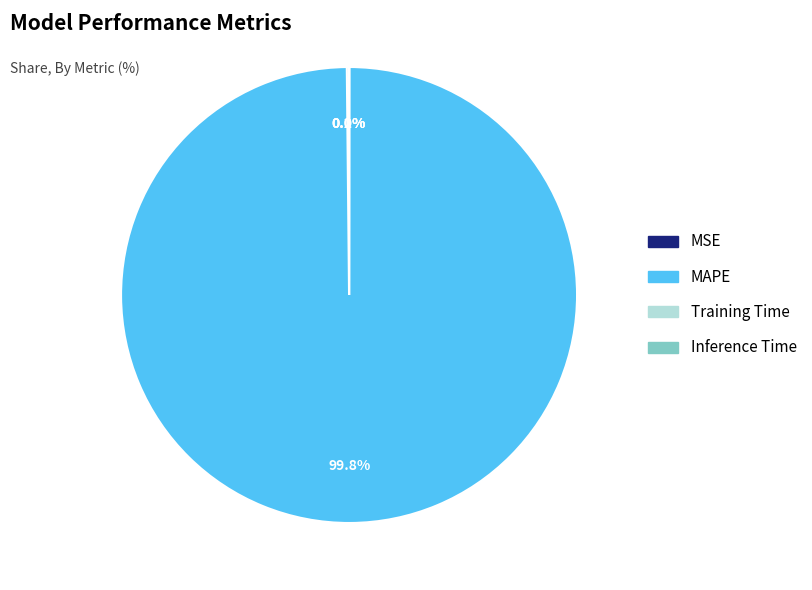

Is there a majority slice in this chart?

Yes